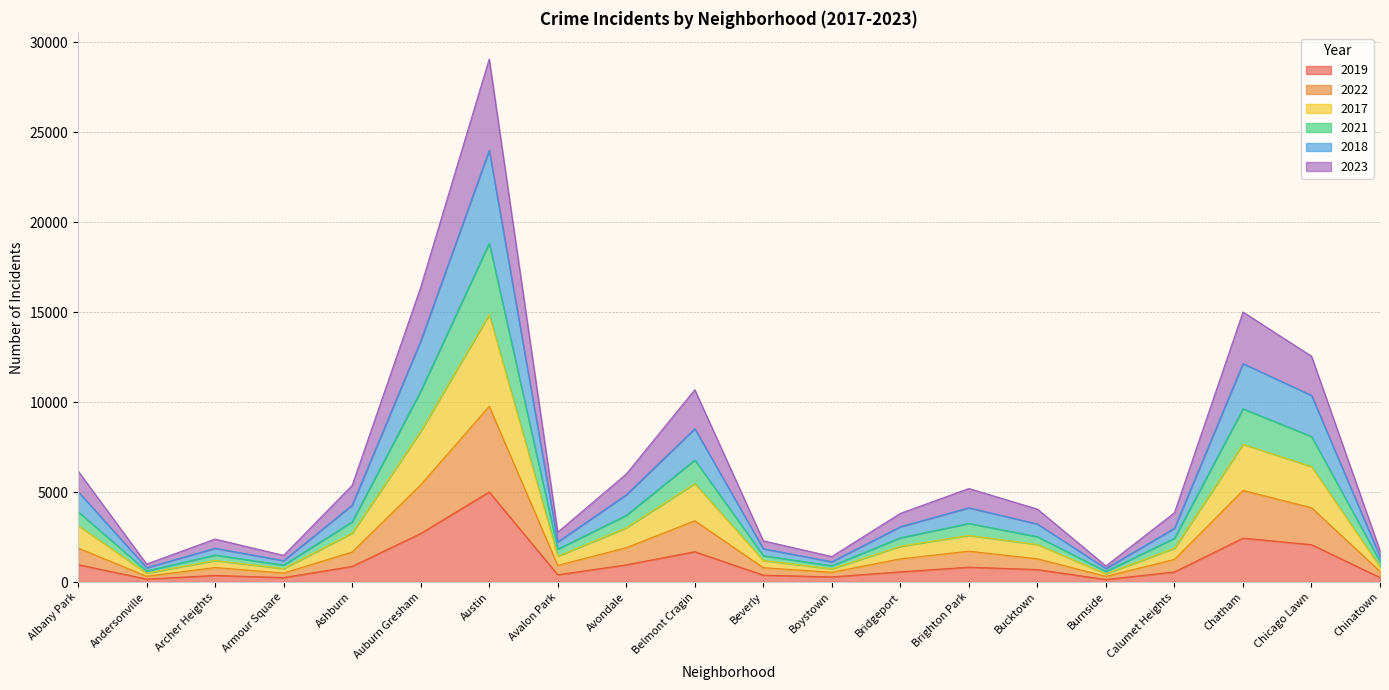

Between Albany Park and Beverly, which is larger?

Albany Park